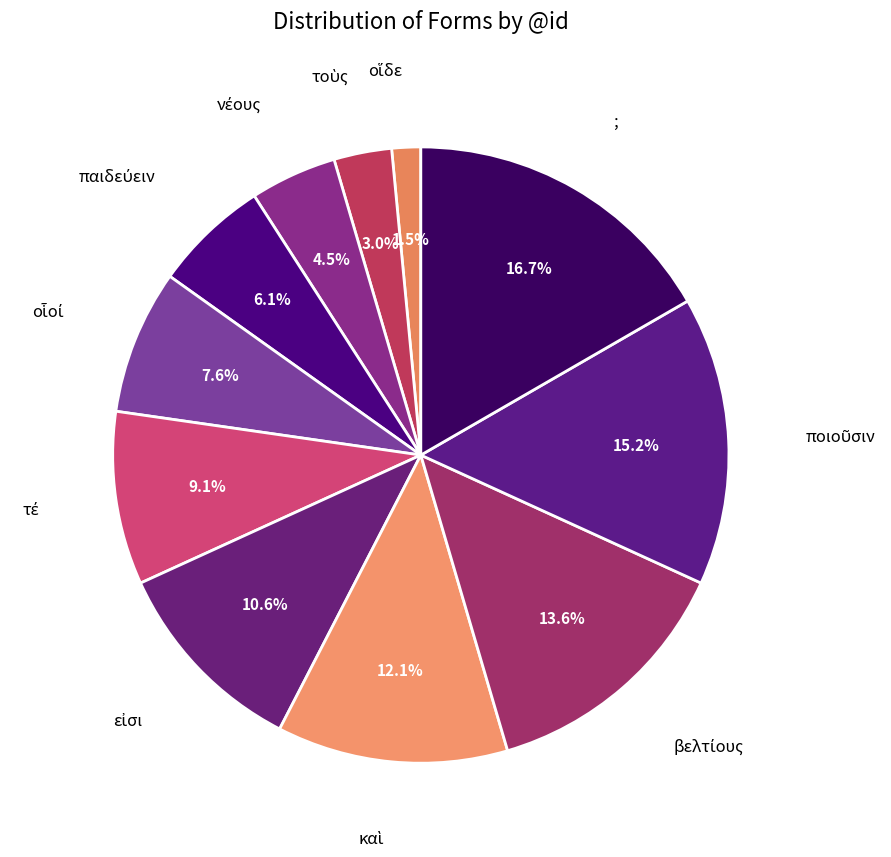

Count the number of slices in the pie.

11